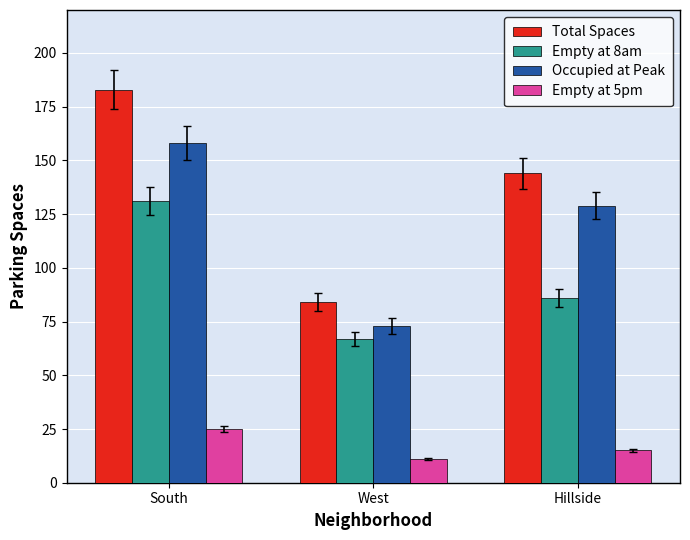

What is the lowest value of the Occupied at Peak series?

73